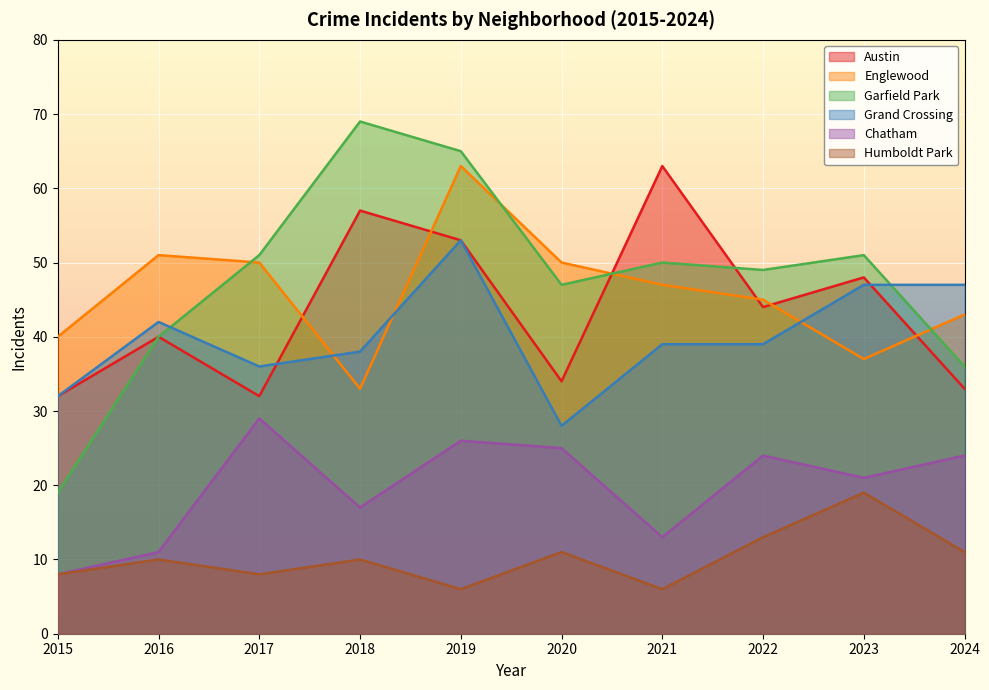

True or false: Grand Crossing and Humboldt Park intersect in this chart.

False